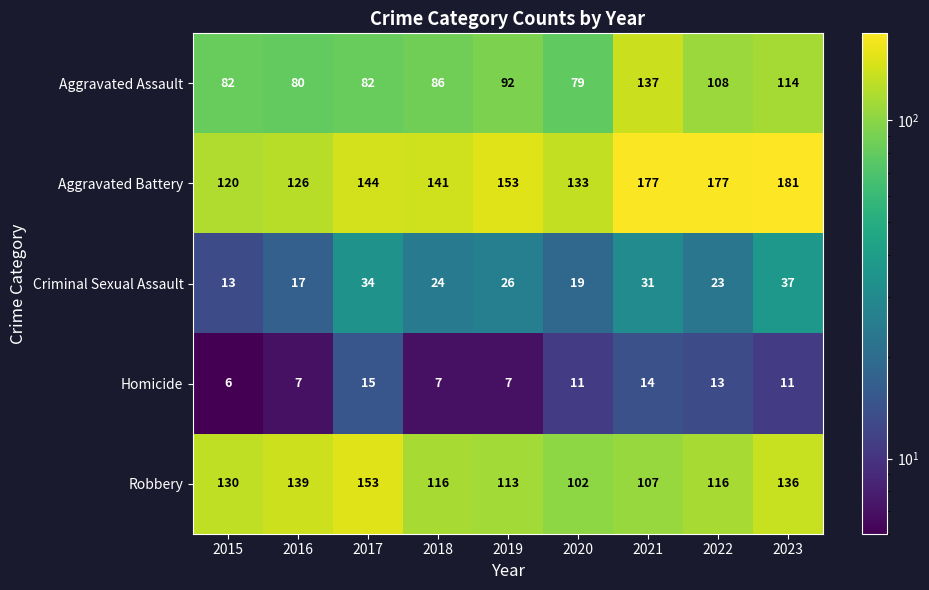

How many series are shown in this chart?

5